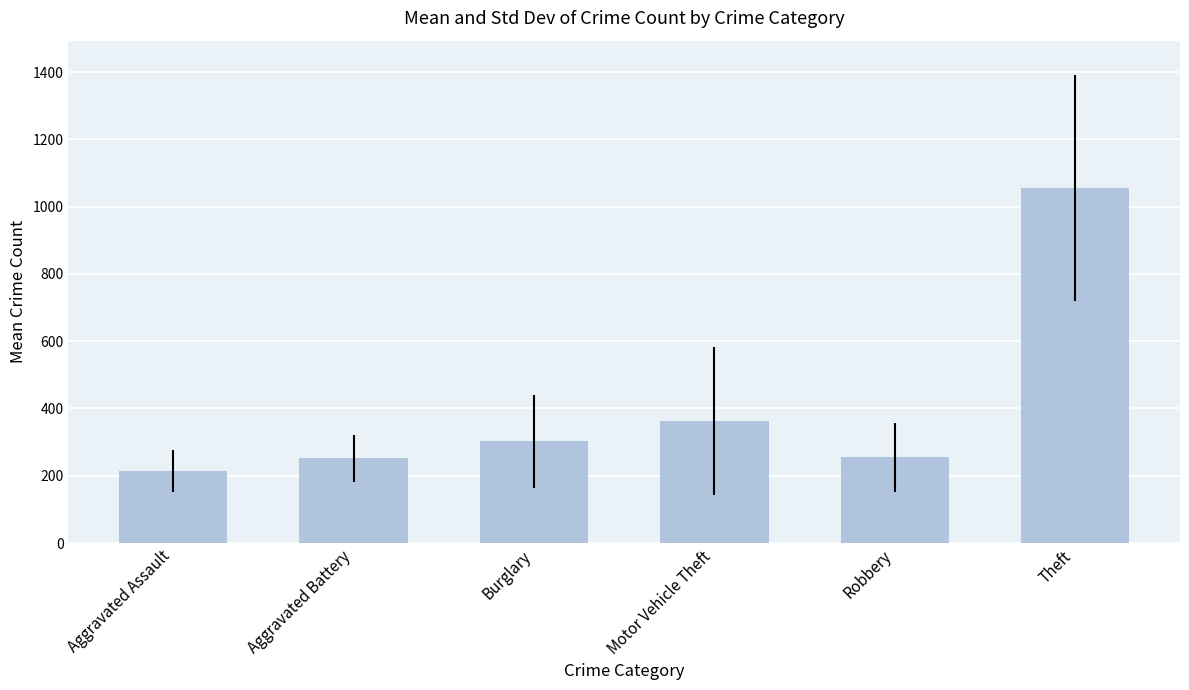

Is it true that the value at Aggravated Battery is 58.4?

False